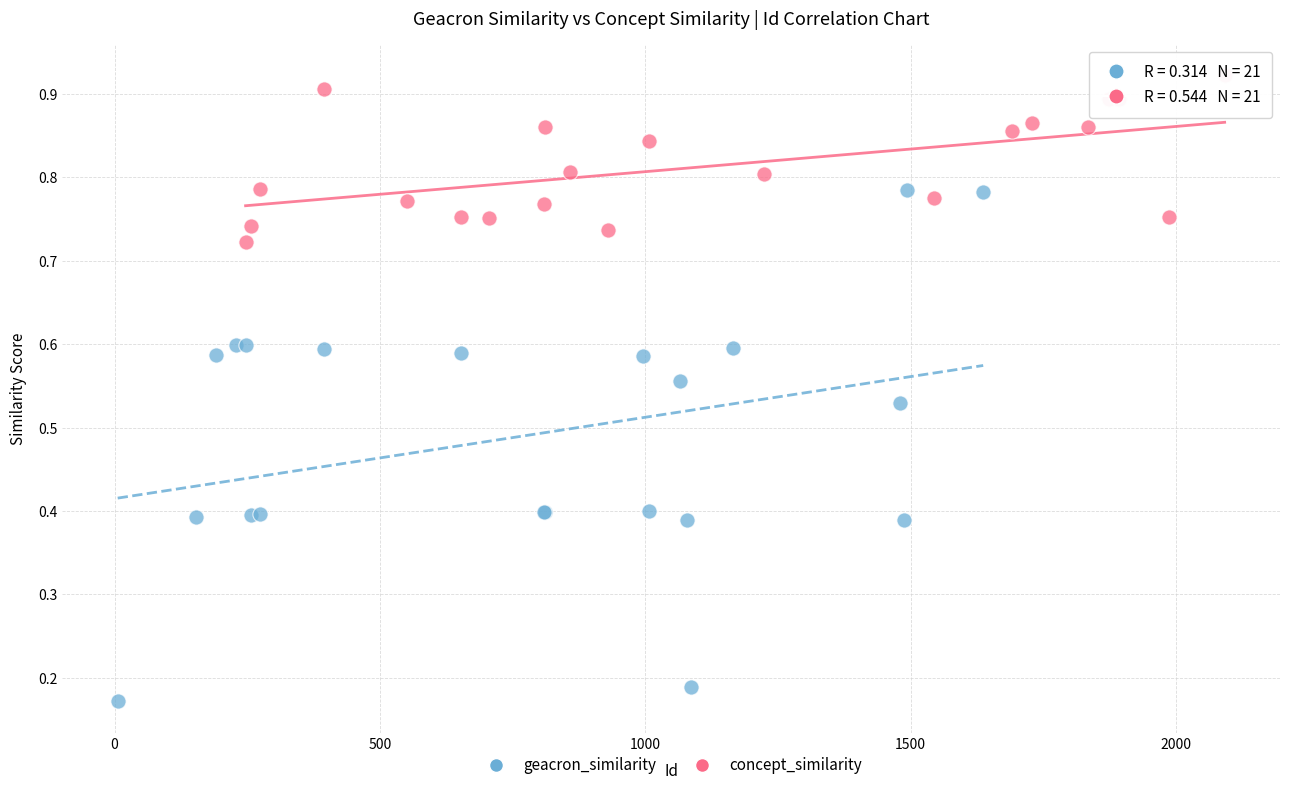

Which series reaches the maximum Y coordinate?

concept_similarity